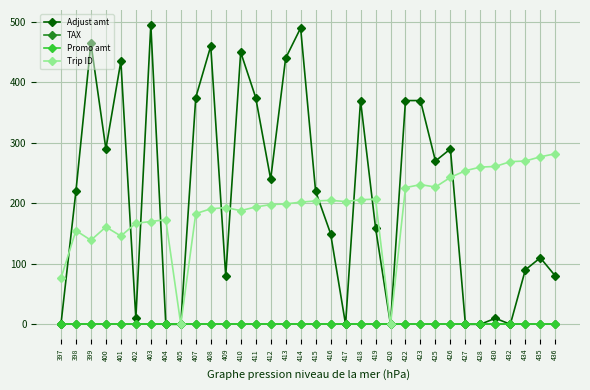

Which category has the highest value in the Promo amt series?

397